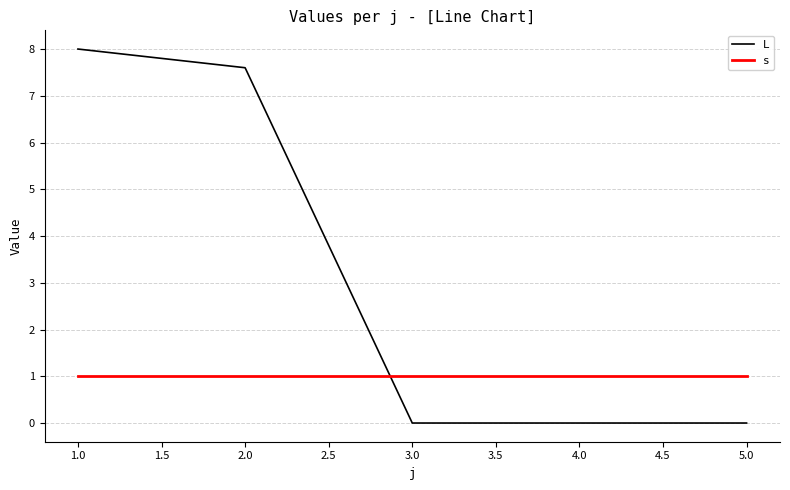

The s series shows 0.6 at 1.0. True or false?

False